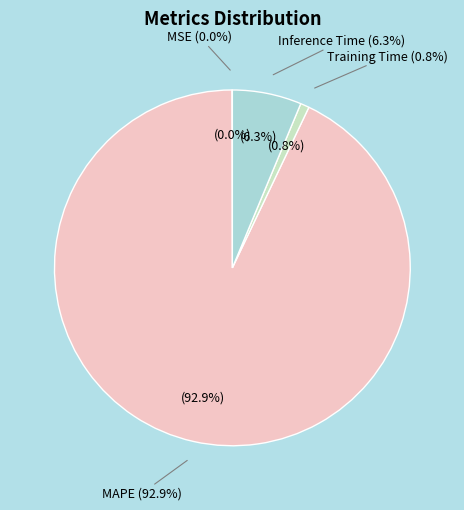

The SMAPE slice represents 1% of the pie. True or false?

False